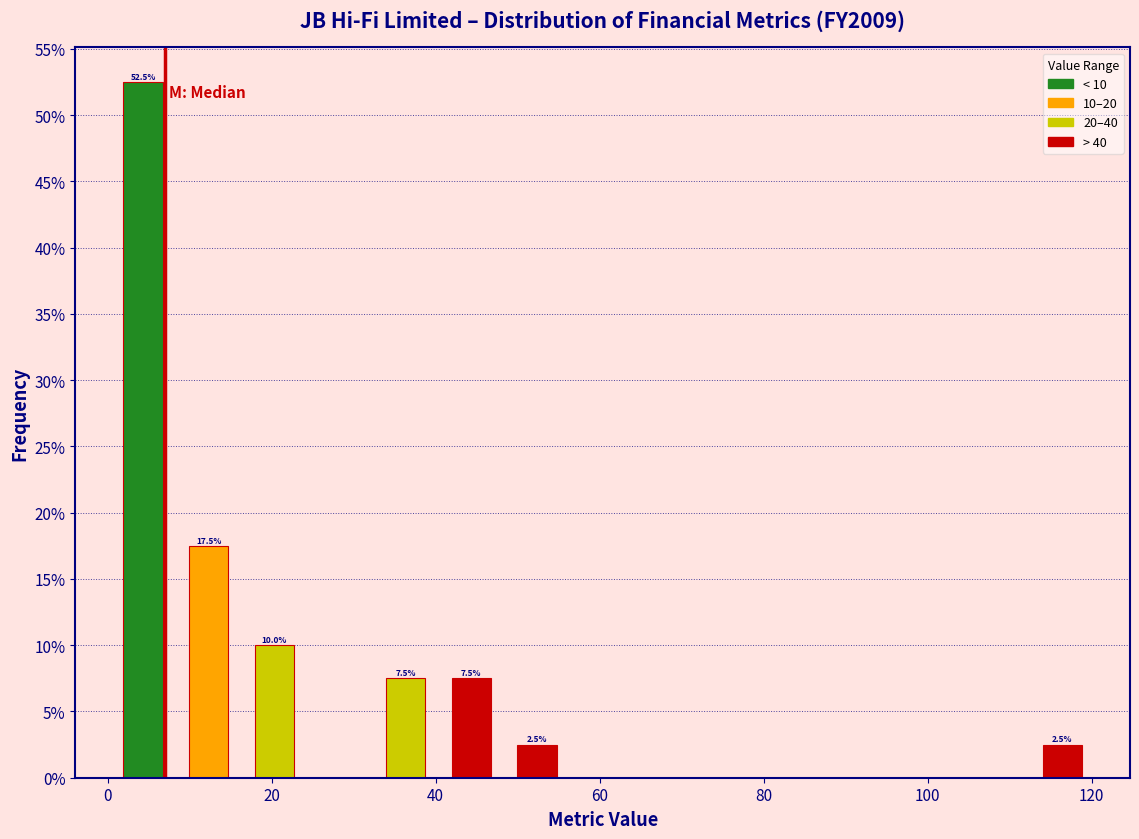

Over which range of the x-axis is the bar tallest?

0 to 8